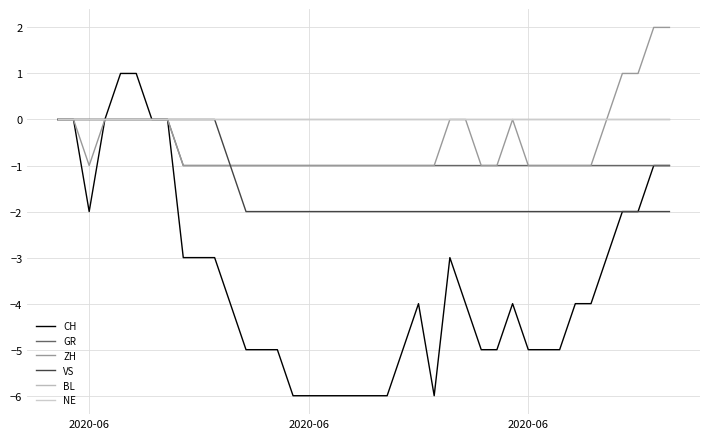

Which series has the largest total across all categories?

BL